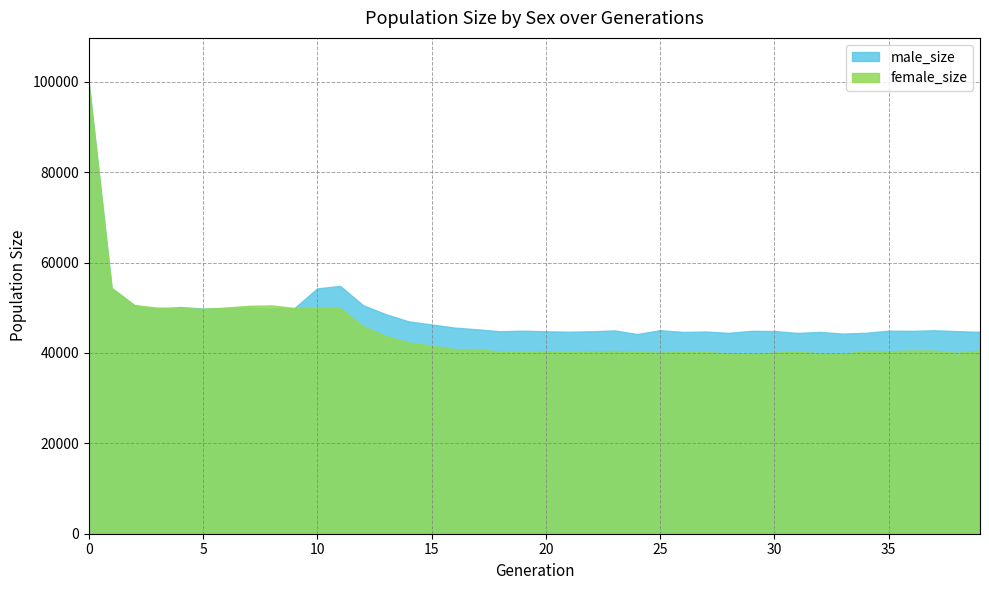

What is the total value across all series at 24?

84388